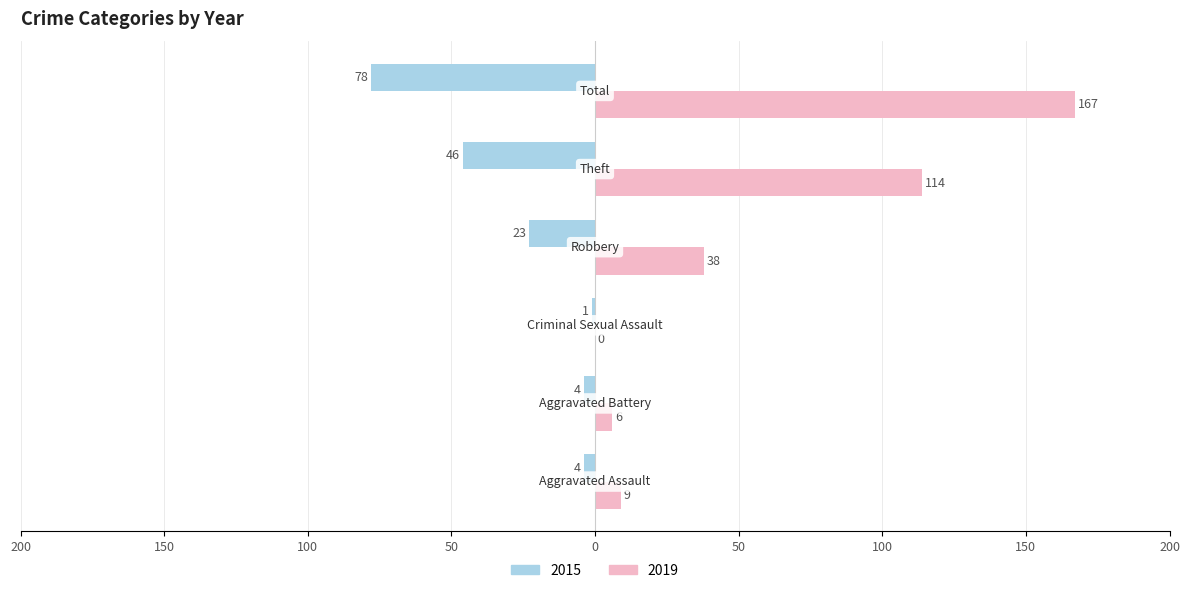

What are all the series names shown in the legend?

2015, 2019